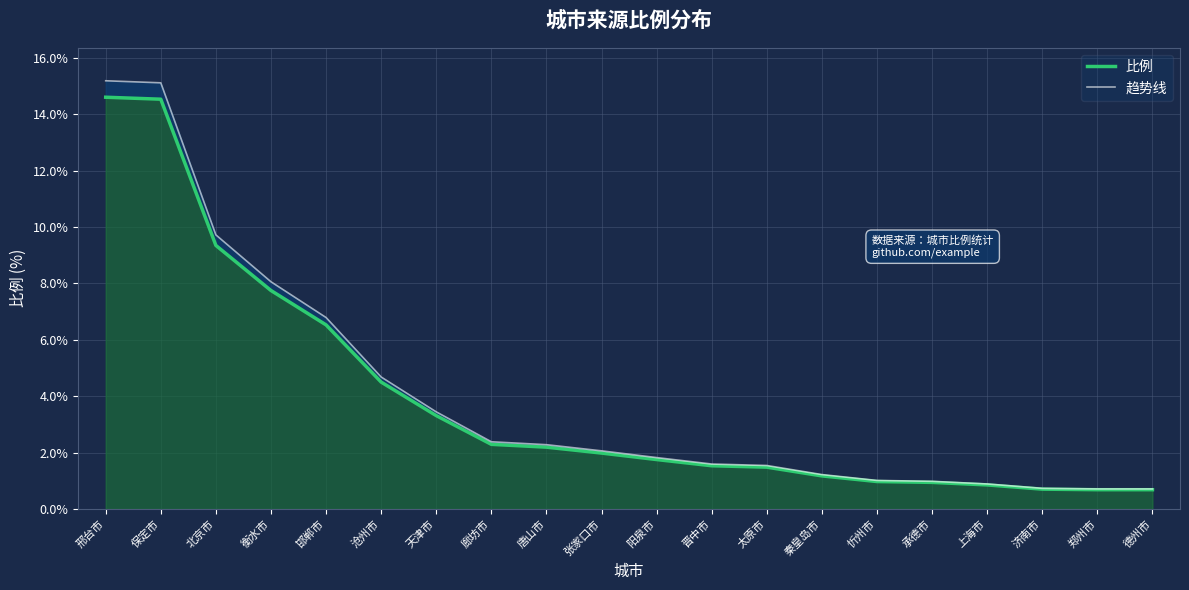

True or false: 趋势线 and 比例 cross at least once.

False